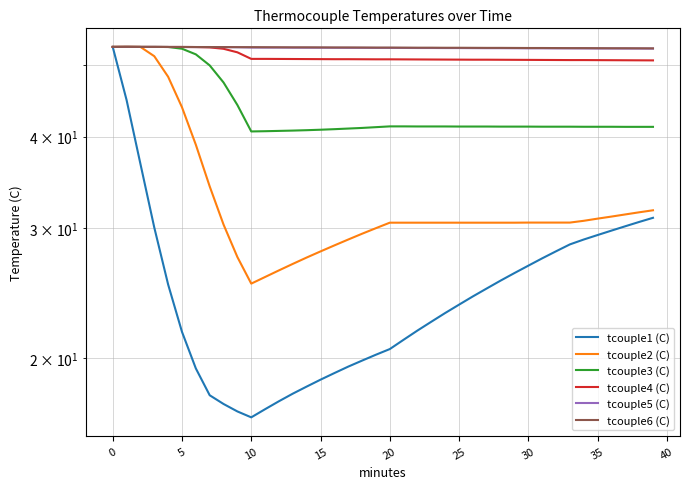

How many data points does each series have?

40